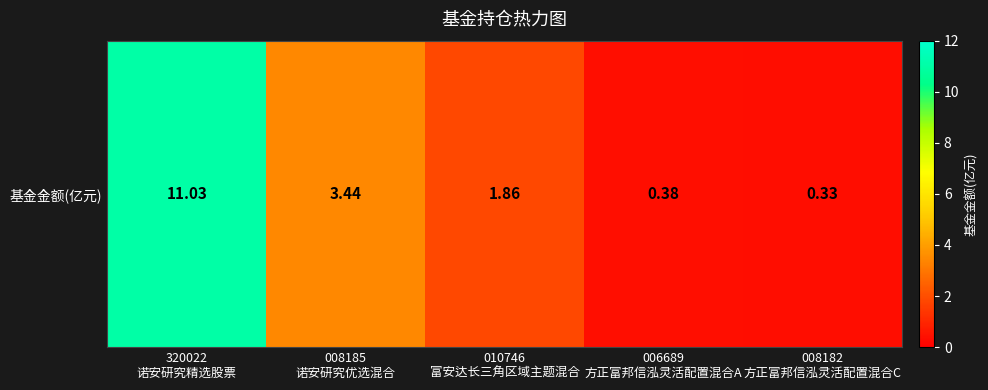

The value at 006689
方正富邦信泓灵活配置混合A is 0.6. True or false?

False